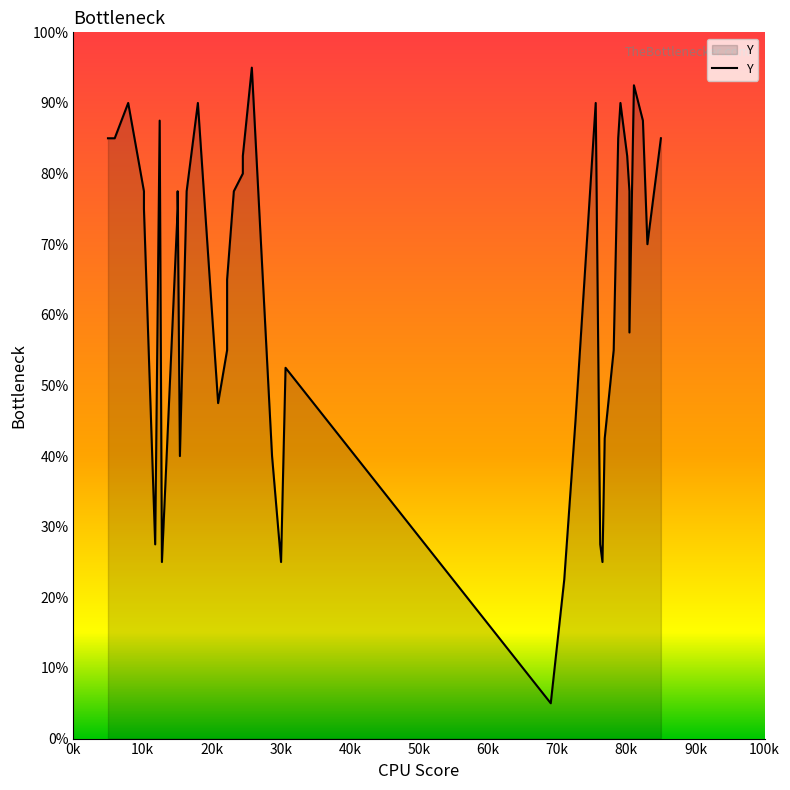

Count the number of values greater than 77.

20